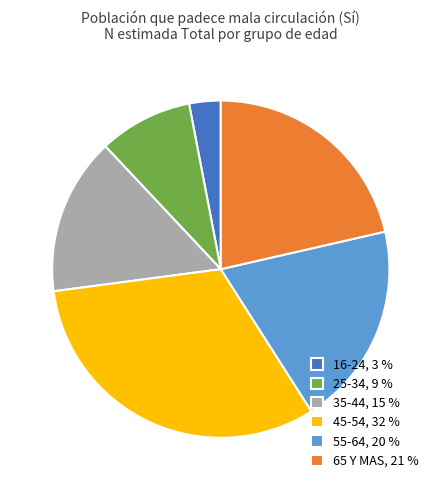

Which slice is the smallest?

16-24, 3 %